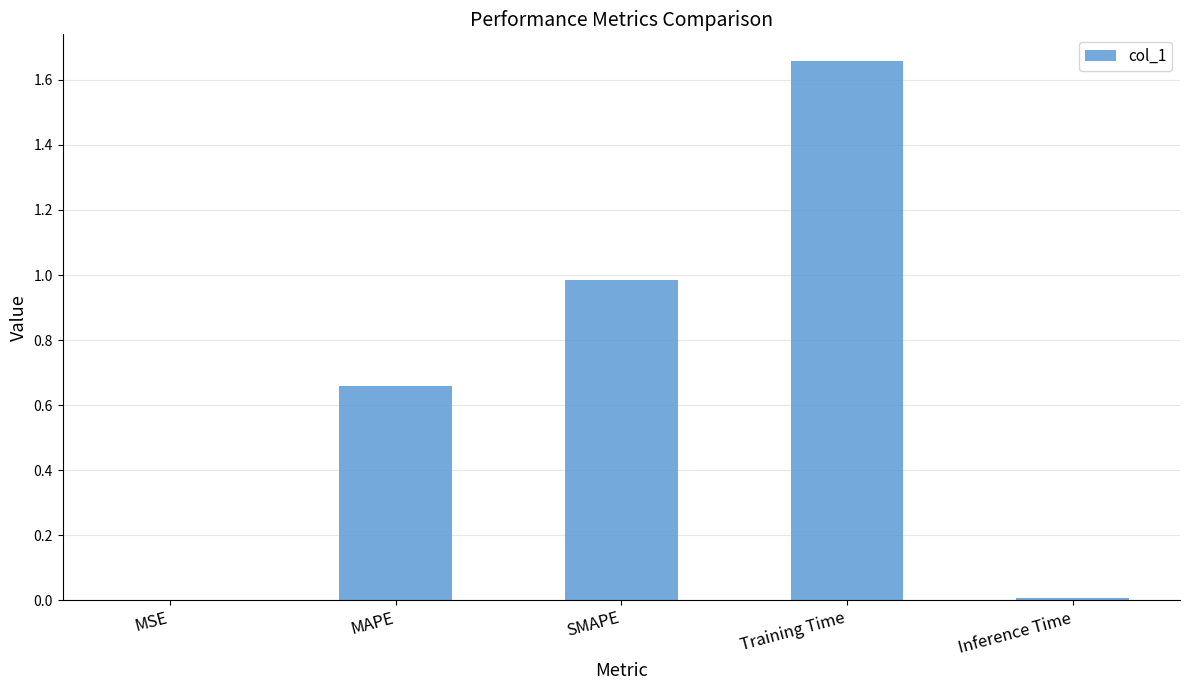

What is the sum of the values at Training Time and SMAPE?

2.6